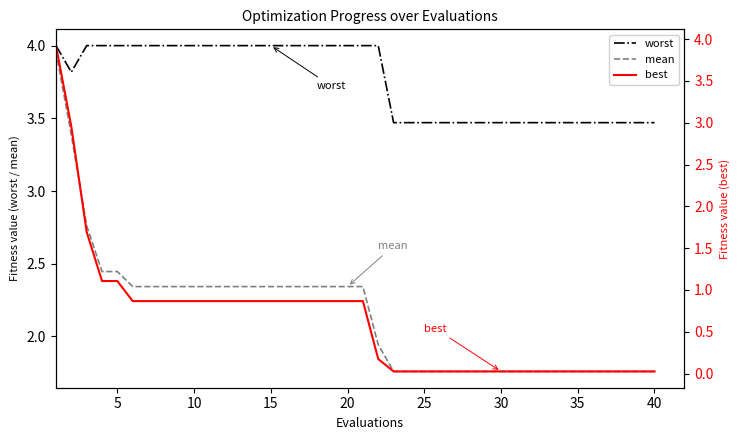

List the series in order of their peak value, highest first.

worst, mean, best